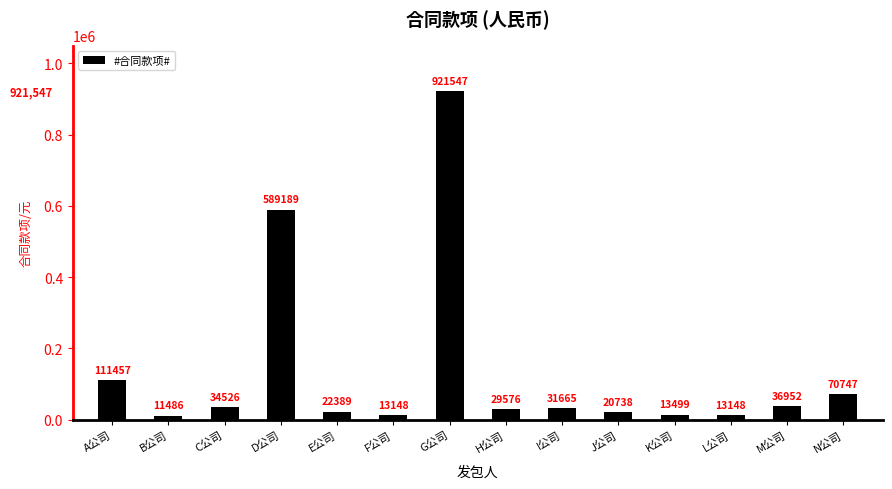

Reading right to left, transcribe all the data shown in this chart.

70747	36952	13148	13499	20738	31665	29576	921547	13148	22389	589189	34526	11486	111457